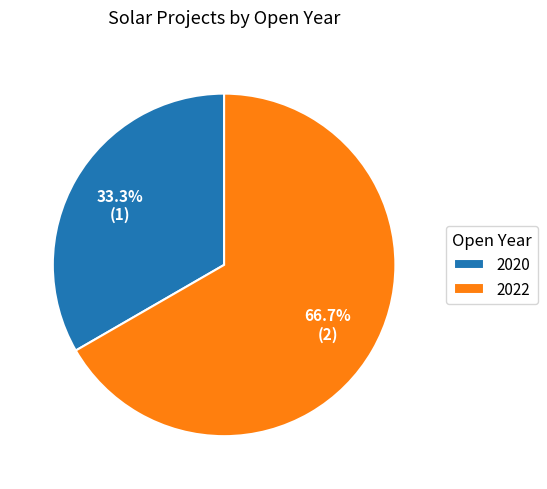

To the nearest percent, what percentage of the pie is 2020?

33%